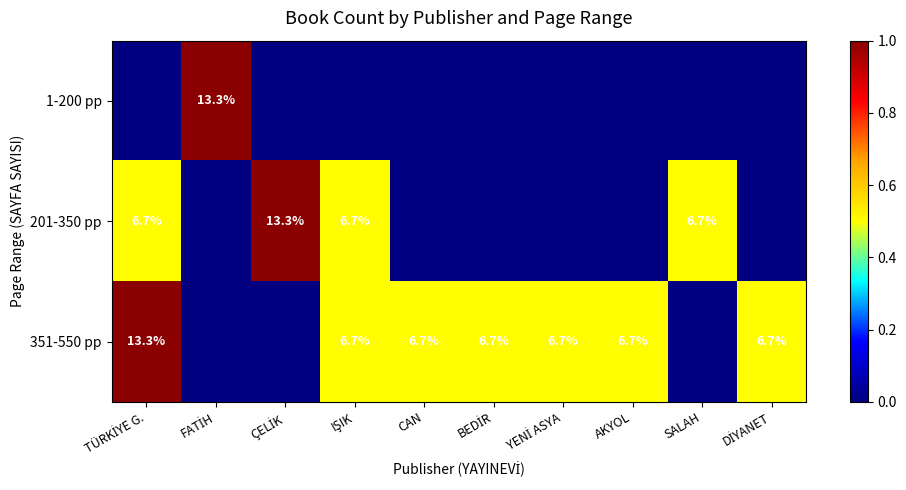

List the series in order of their overall mean, highest first.

351-550 pp, 201-350 pp, 1-200 pp